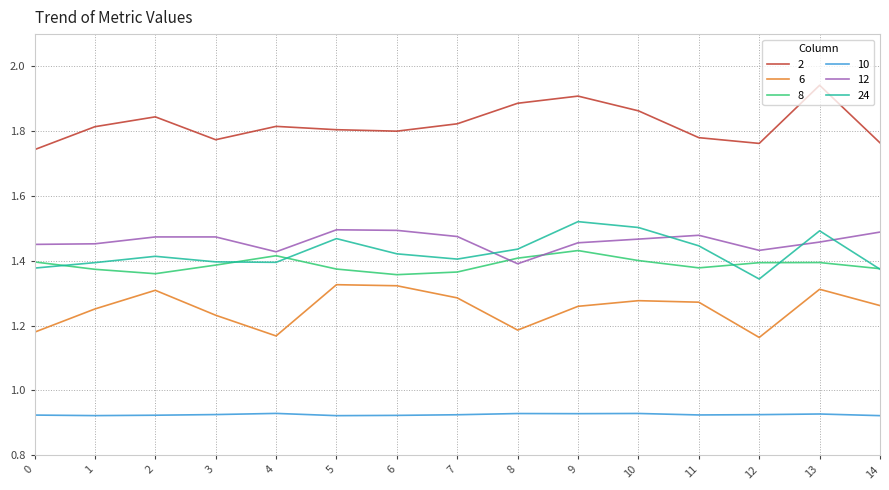

What is the difference between the highest and lowest values at 14?

0.8